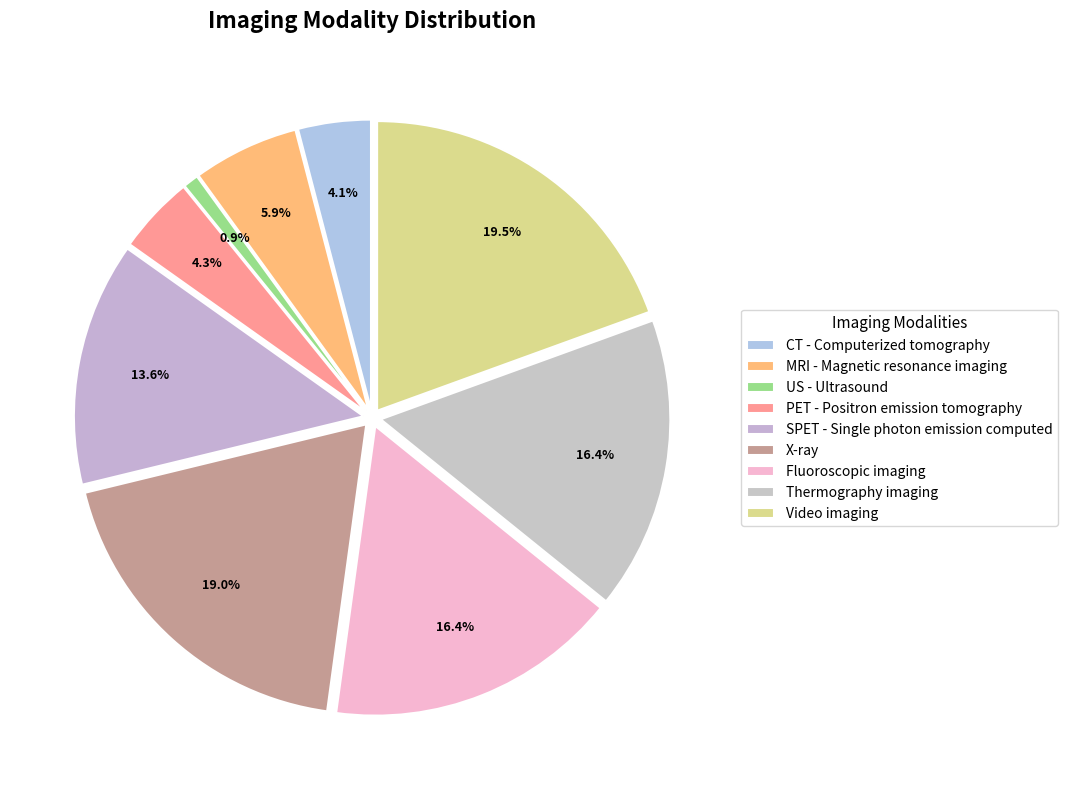

To the nearest percent, what is the average slice percentage?

11%